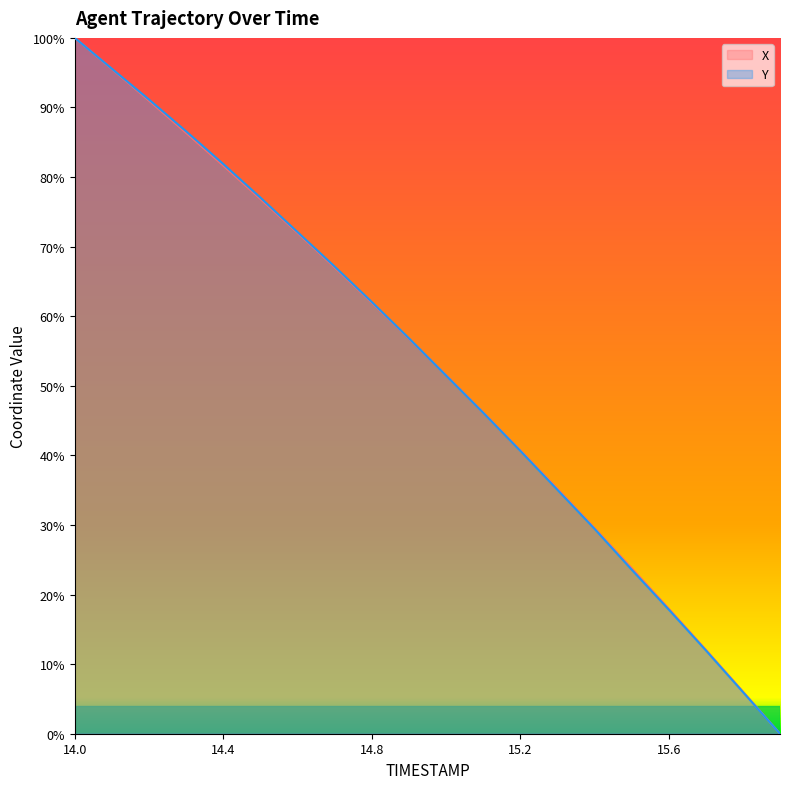

What is the label of the 7th point from the left?

14.6